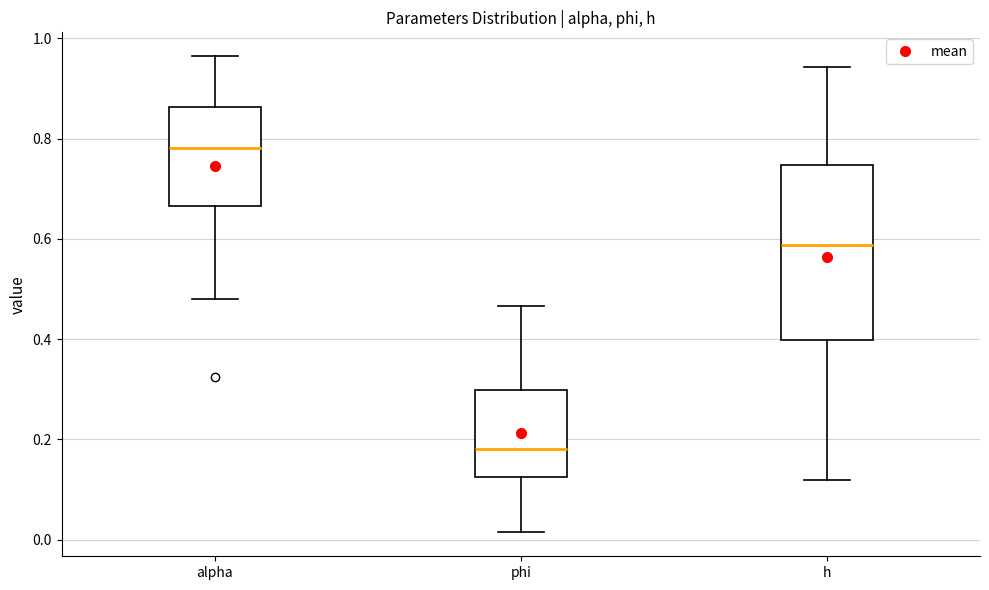

Reading left to right, read every box against the y-axis: the position of its median line, the range the box covers, and the ends of its whiskers. The values are not printed on the chart, so give them approximately, as read against the axis.

alpha: median 0.78, box 0.66 to 0.86, whiskers 0.48 to 0.96
phi: median 0.18, box 0.12 to 0.30, whiskers 0.02 to 0.46
h: median 0.58, box 0.40 to 0.74, whiskers 0.12 to 0.94